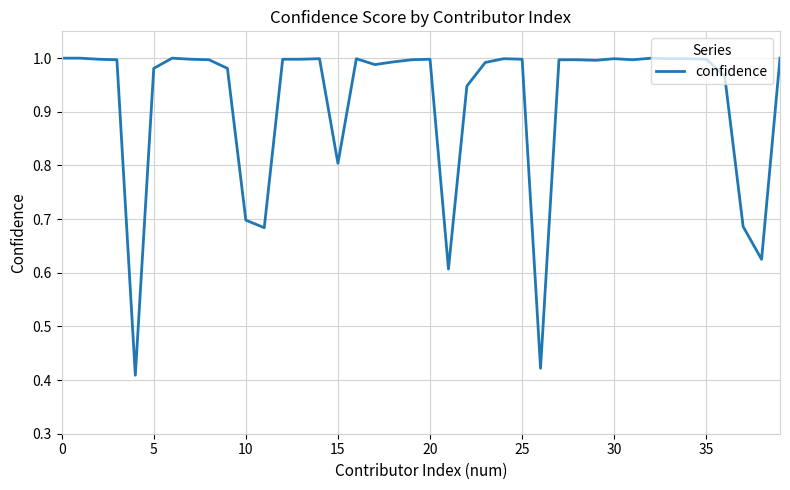

How many lines are shown in the chart?

1